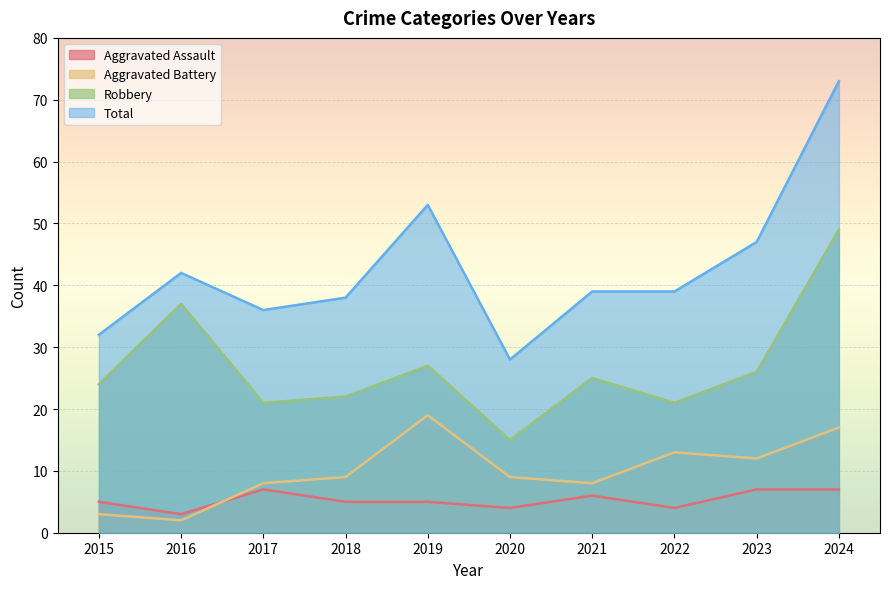

Rank the series by their maximum value, from highest to lowest.

Total, Robbery, Aggravated Battery, Aggravated Assault